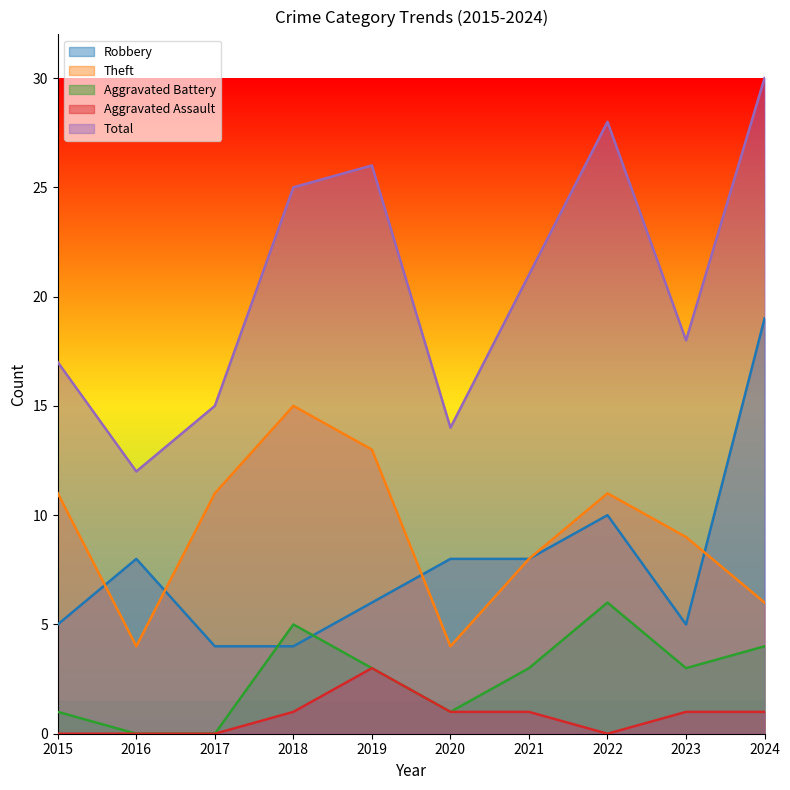

How many values in the Aggravated Battery series exceed 3?

3